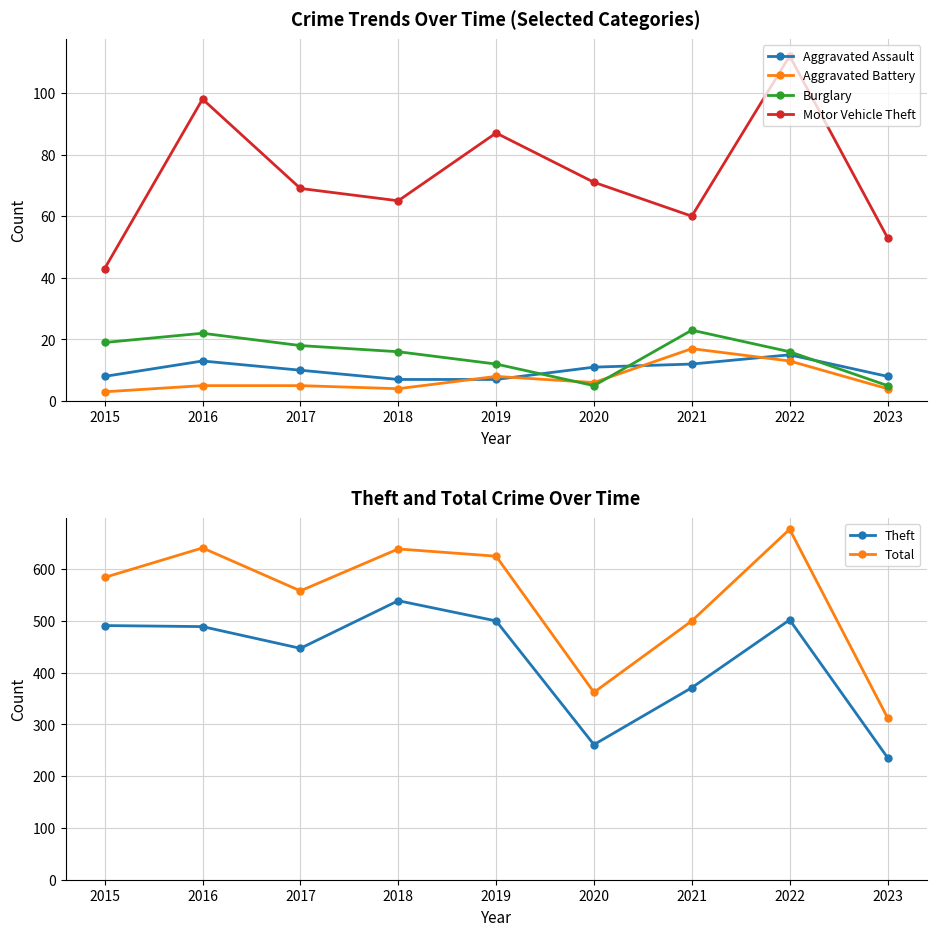

How many values in the Total series exceed 584?

4